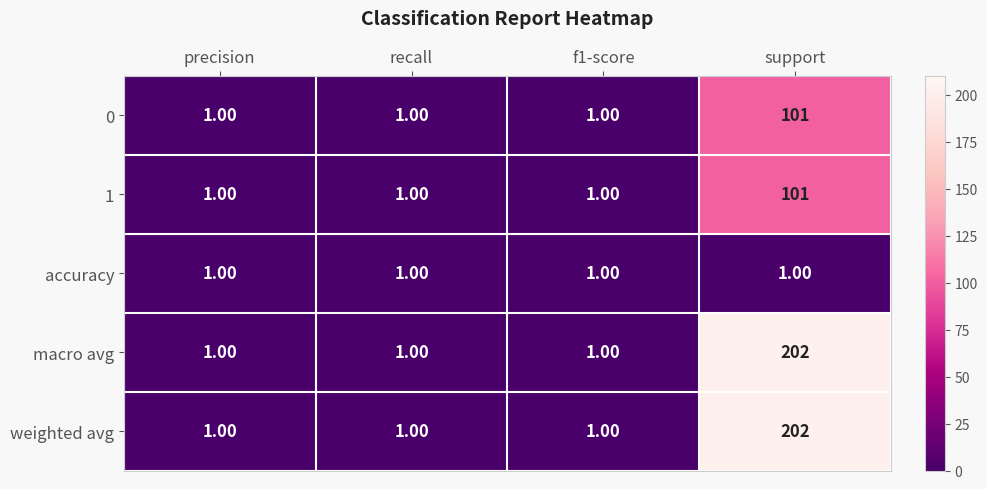

What is the sum of all 1 values?

104